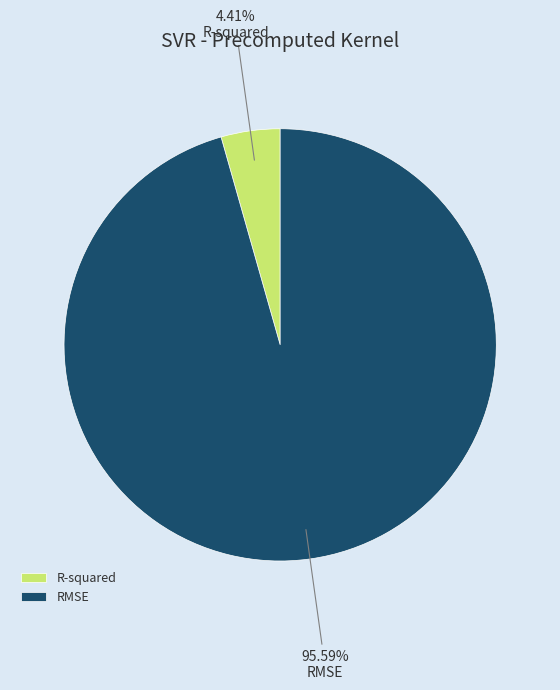

To the nearest percent, what percentage of the pie is RMSE?

96%